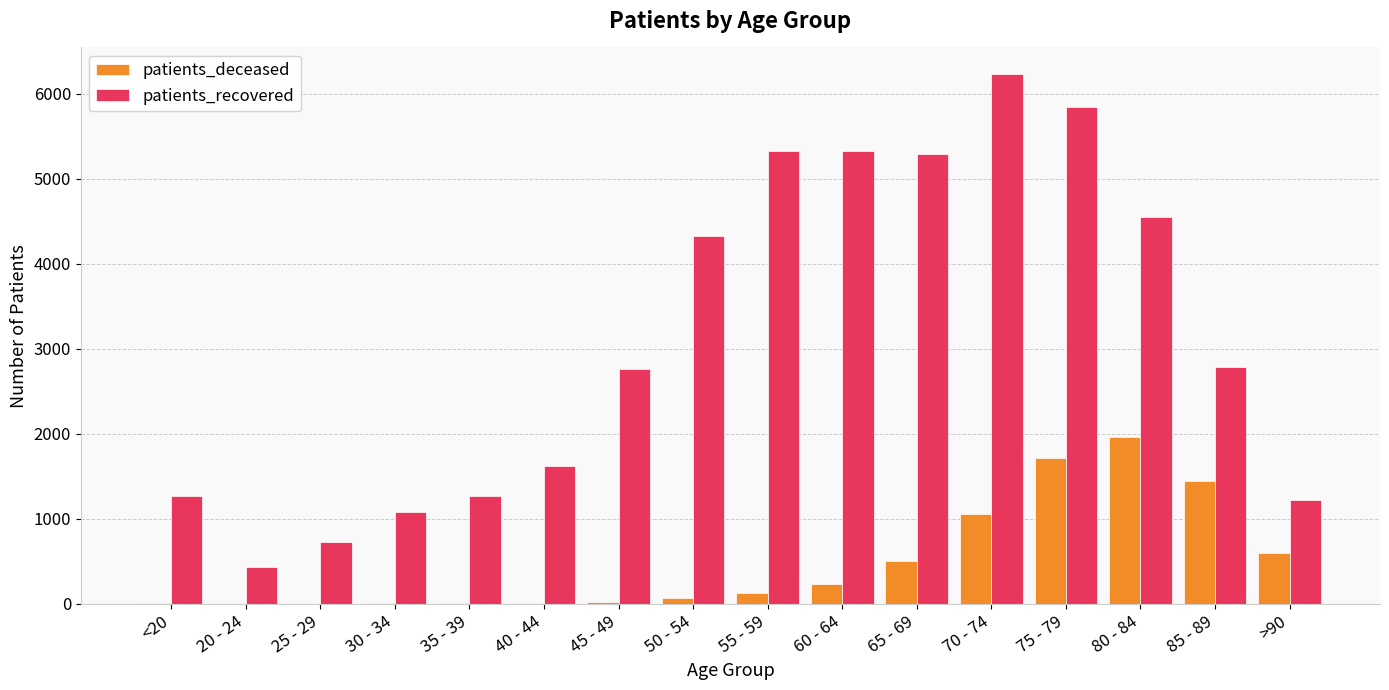

Where is patients_deceased nearest to the value 979?

70 - 74